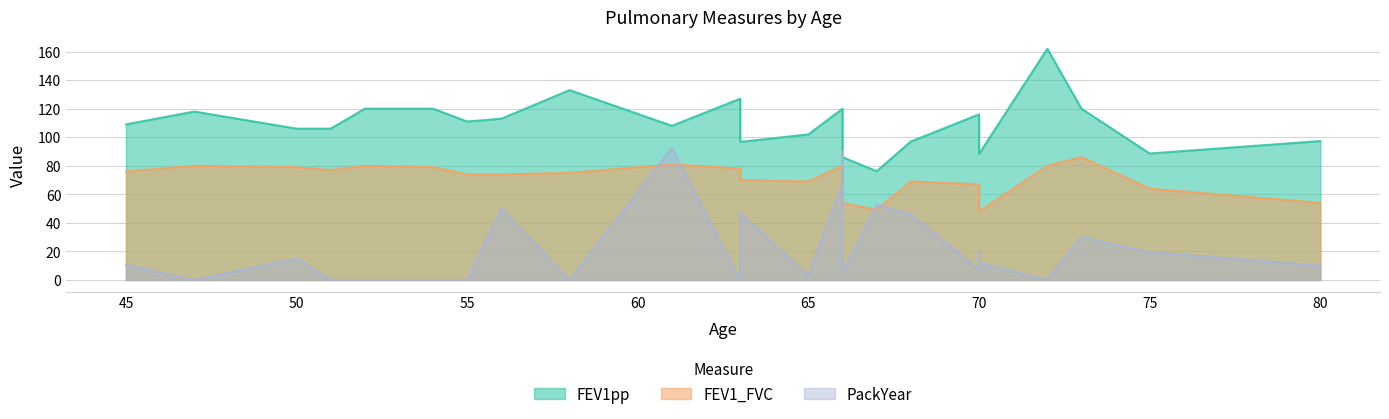

The PackYear series shows 2.6 at 70. True or false?

False